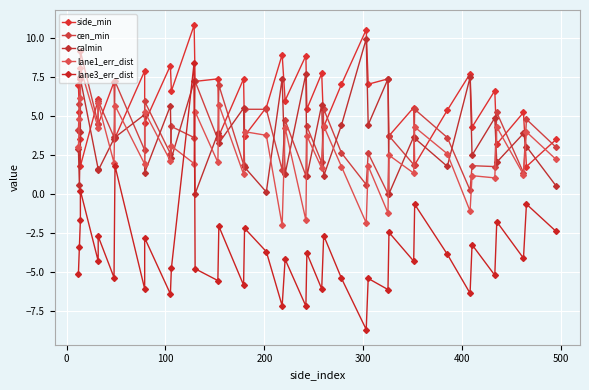

Which series has the largest total across all categories?

side_min